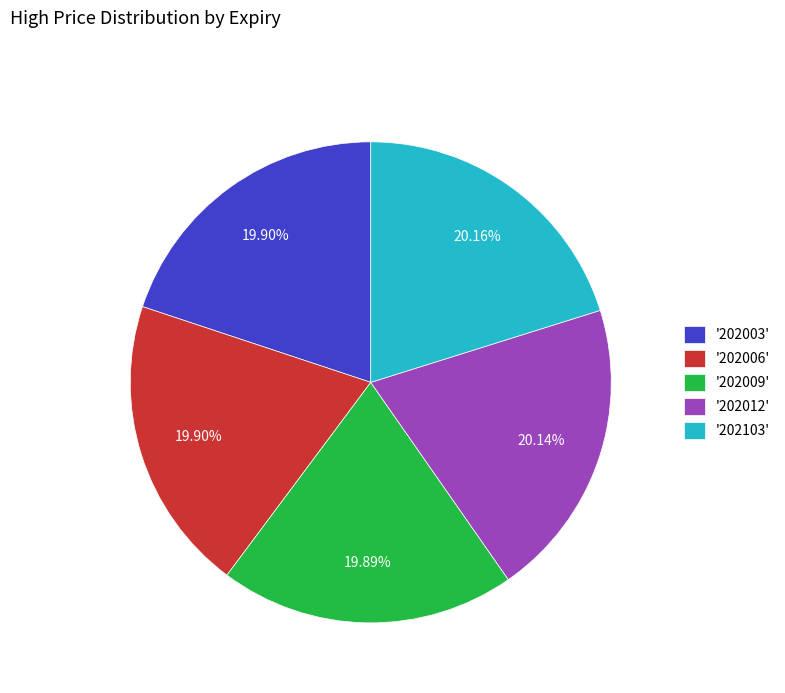

Is '202012' the majority of the pie?

No